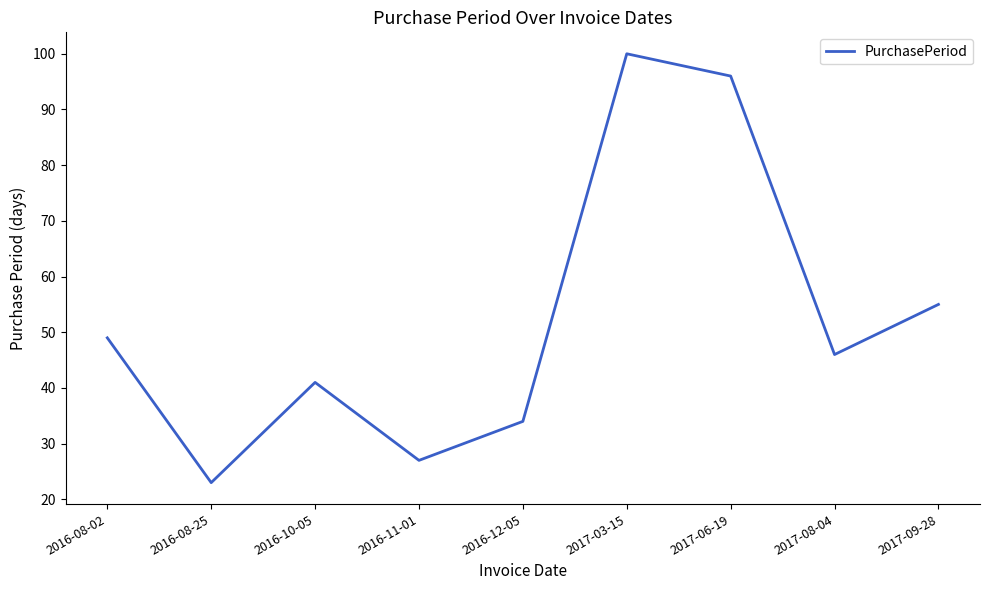

True or false: the data shows 28 at 2017-08-04.

False